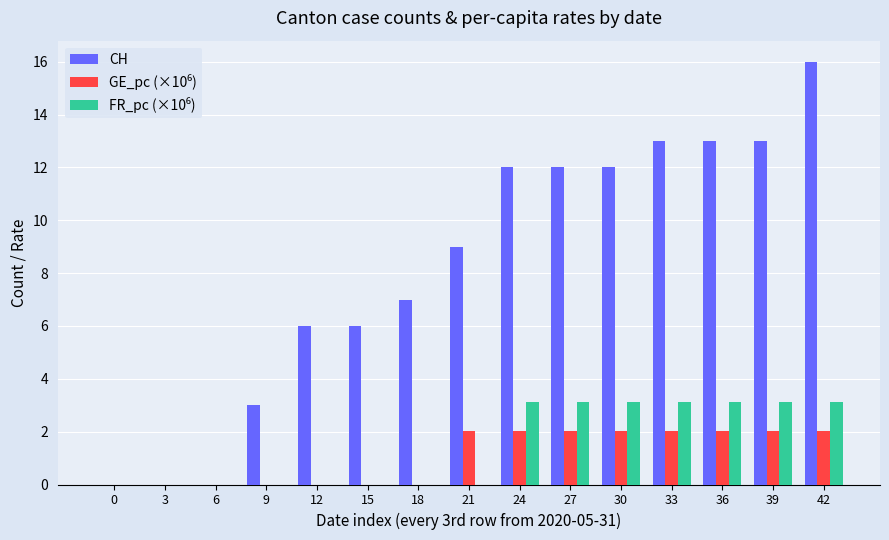

True or false: CH has a value of 14.5 at 21.

False